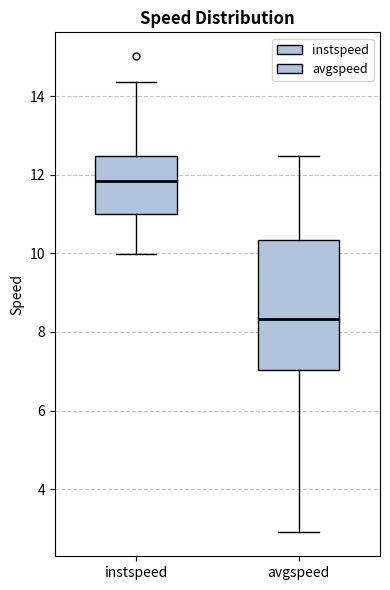

Reading left to right, read every box against the y-axis: the position of its median line, the range the box covers, and the ends of its whiskers. The values are not printed on the chart, so give them approximately, as read against the axis.

instspeed: median 11.8, box 11.0 to 12.4, whiskers 10.0 to 14.4
avgspeed: median 8.4, box 7.0 to 10.4, whiskers 2.8 to 12.4